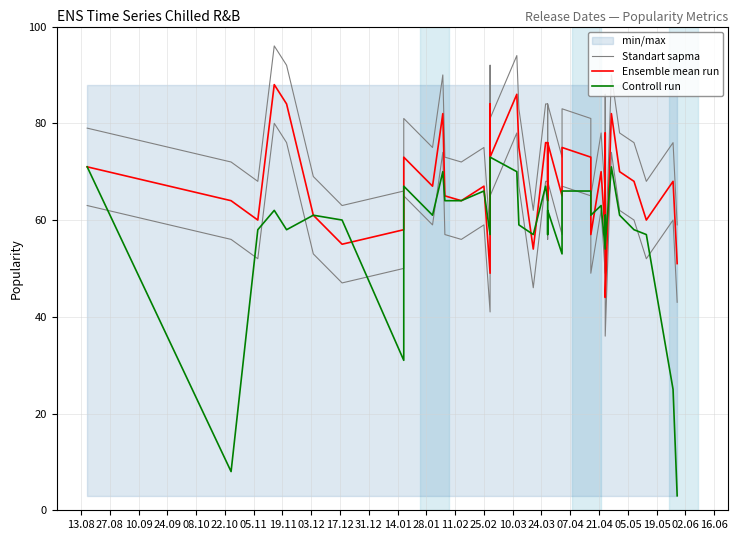

Reading left to right, extract all data points from this chart.

Standart sapma: 79	72	68	96	92	69	63	66	81	75	90	73	72	75	57	92	81	94	83	62	84	84	72	84	73	83	81	78	65	78	65	86	59	52	90	78	76	68	76	59
Ensemble mean run: 71	64	60	88	84	61	55	58	73	67	82	65	64	67	49	84	73	86	75	54	76	76	64	76	65	75	73	70	57	70	57	78	51	44	82	70	68	60	68	51
Controll run: 71	8	58	62	58	61	60	31	67	61	70	64	64	66	57	63	73	70	59	57	67	64	57	62	53	66	66	62	61	63	54	58	61	55	71	61	58	57	25	3